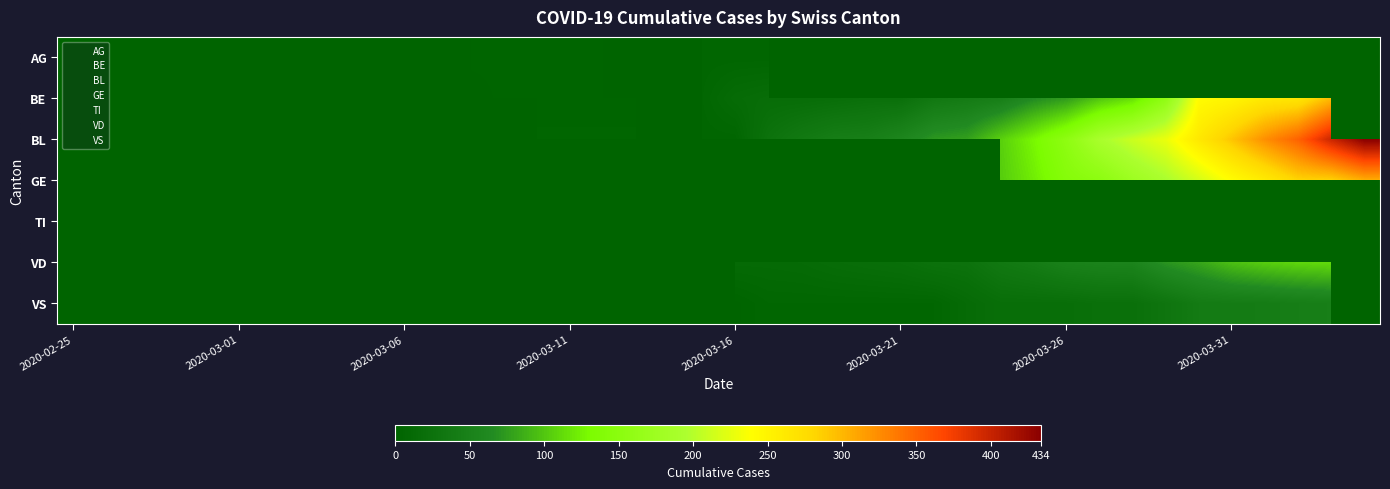

At which label does AG reach its minimum?

2020-02-25